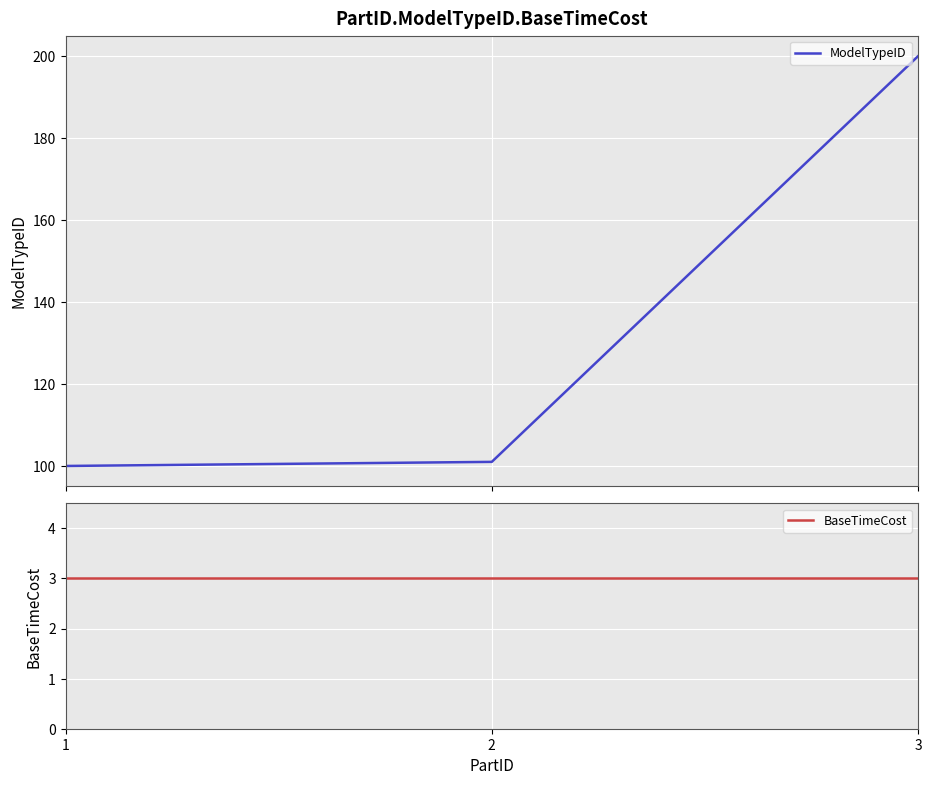

Reading right to left, what are all the values shown in this chart?

ModelTypeID: 200	101	100
BaseTimeCost: 3	3	3